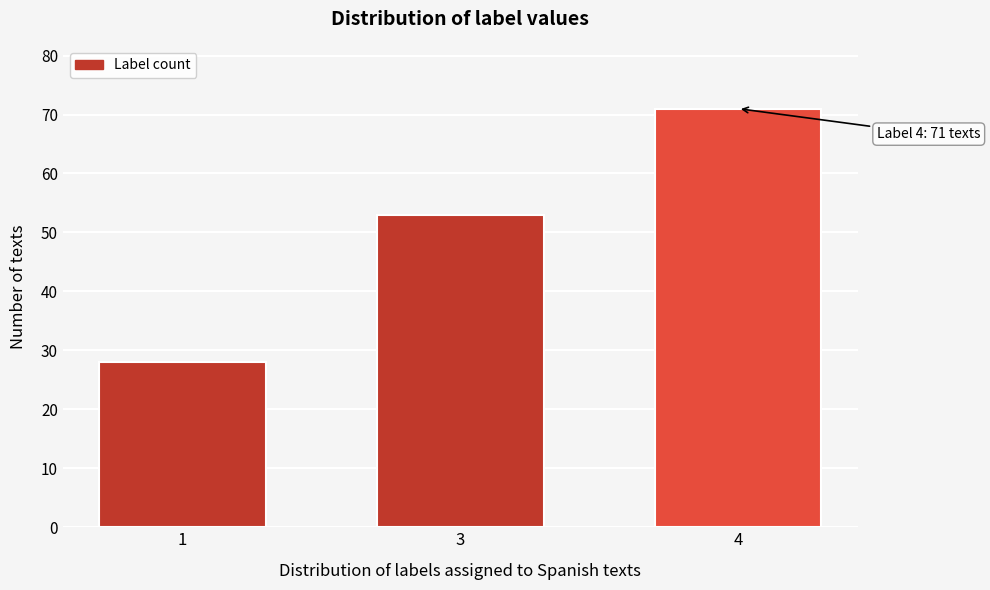

Reading left to right, what are all the values shown in this chart?

28	53	71